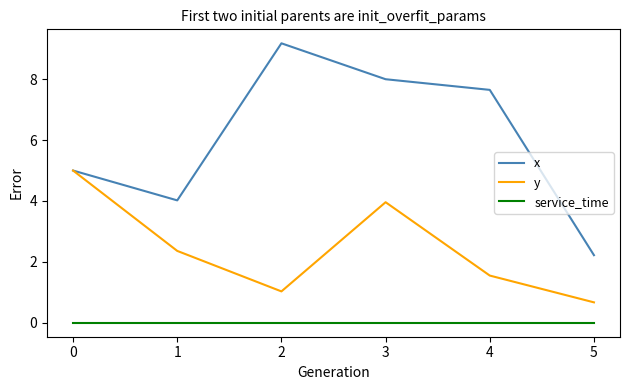

True or false: service_time and y cross at least once.

False